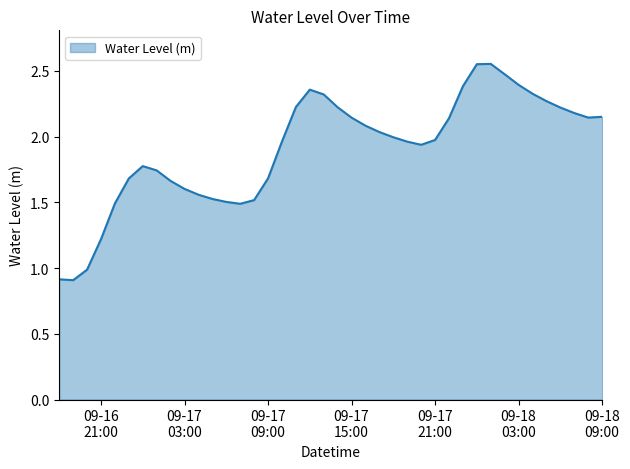

What is the minimum value shown in the chart?

0.9